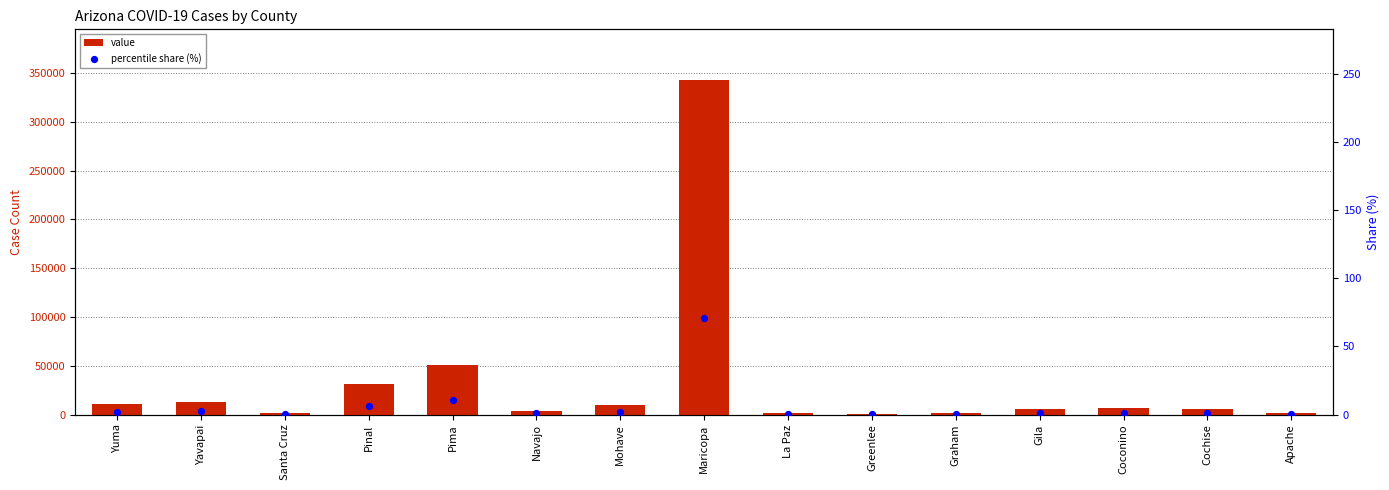

Which series contains the highest Y value?

value